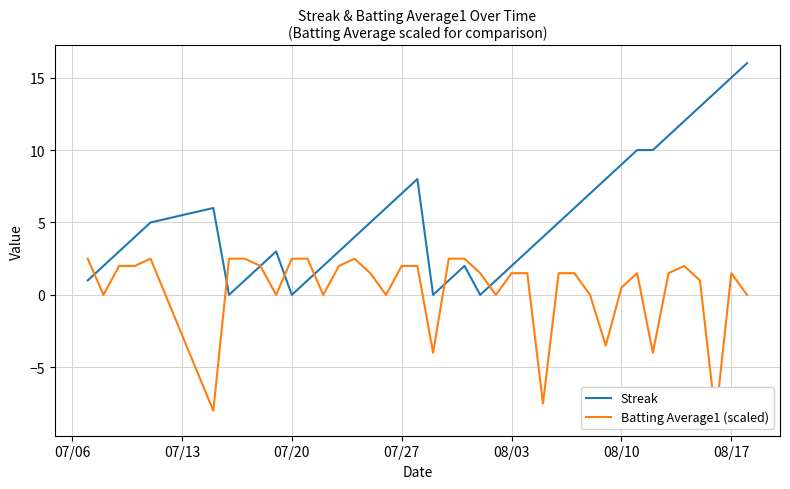

True or false: Streak has a value of 0.4 at 07/13.

False